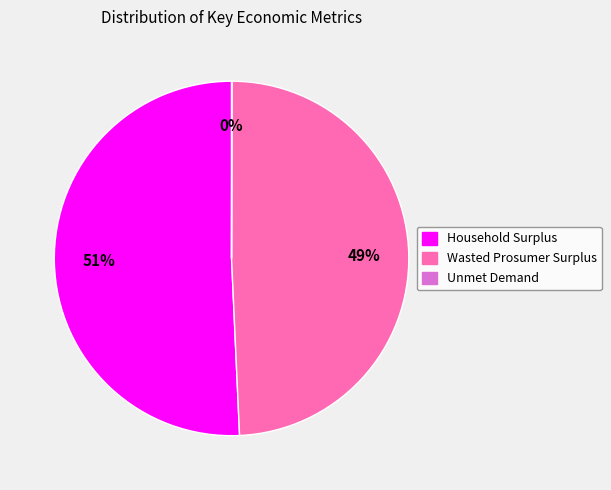

True or false: Household Surplus accounts for 57% of the total.

False